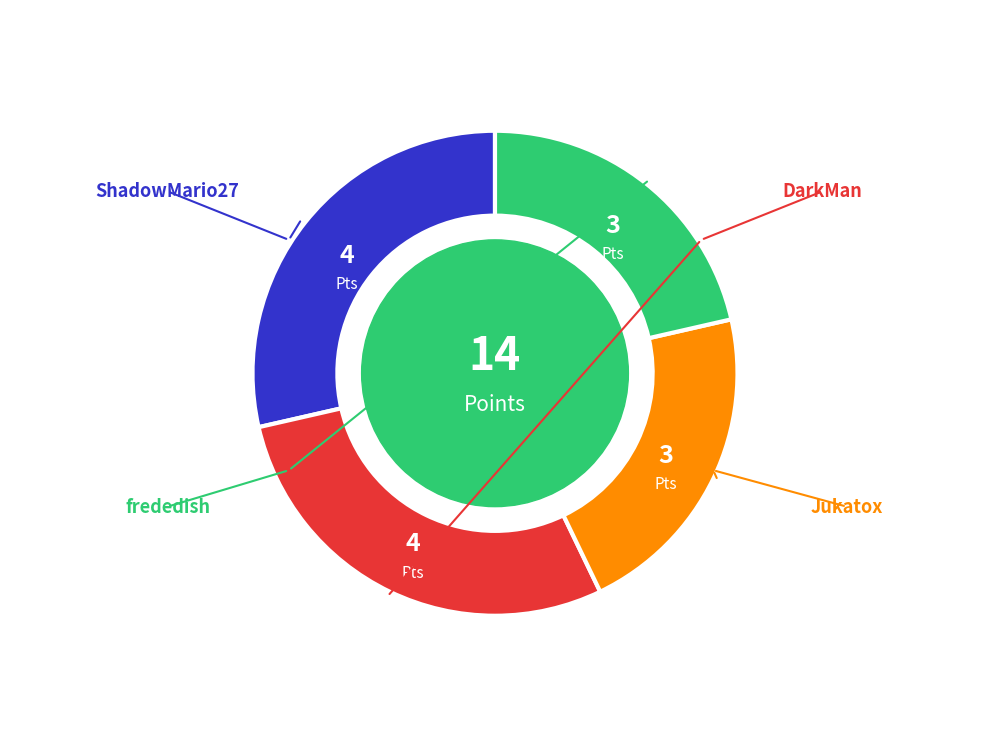

Is Jukatox the majority of the pie?

No